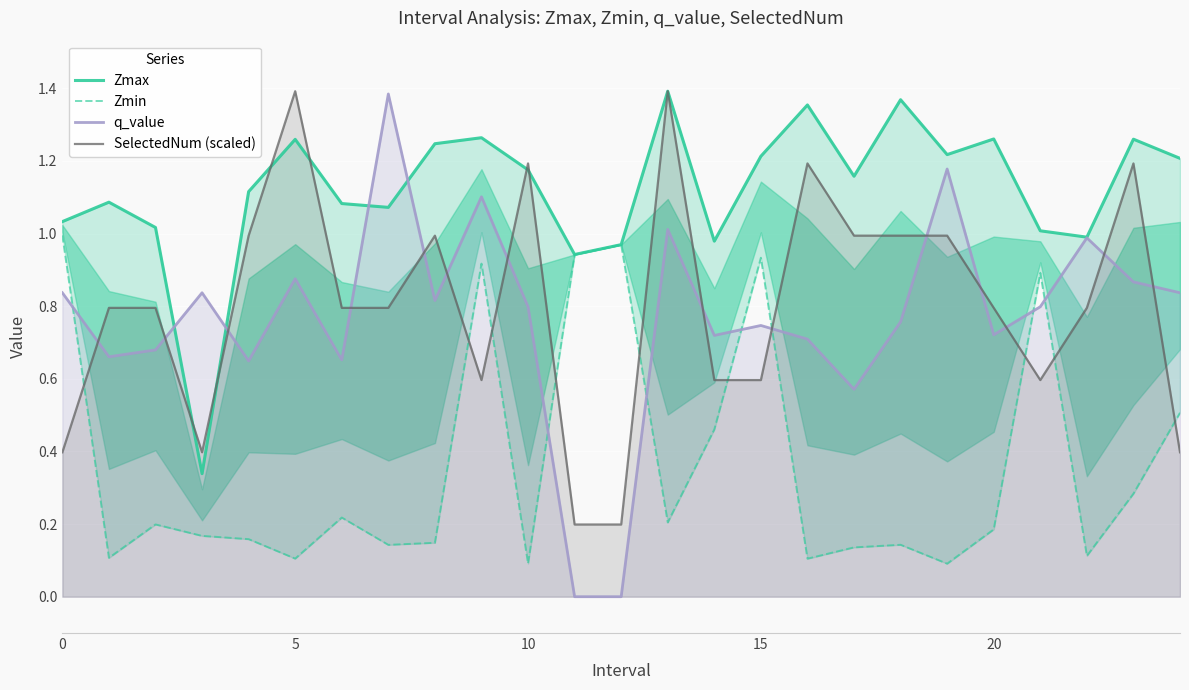

What is the difference between the maximum and second lowest values in the q_value series?

1.4